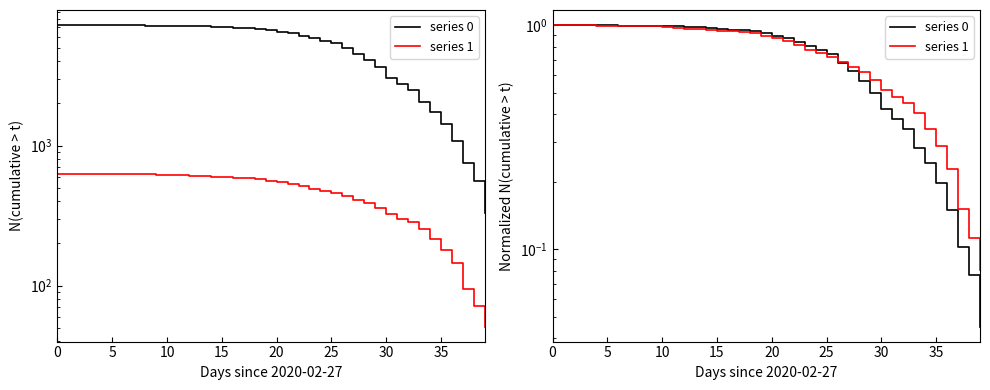

True or false: series 0 and series 1 intersect in this chart.

True